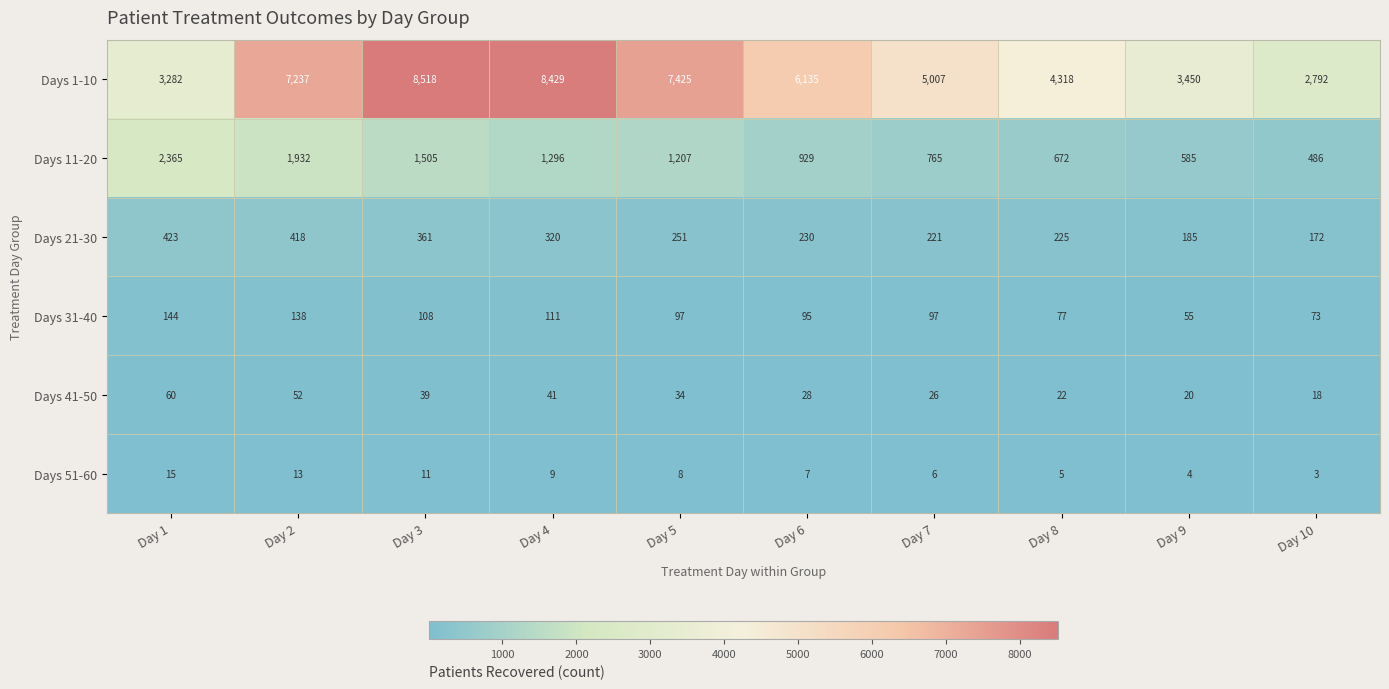

What is the total value across all series at Day 2?

9790